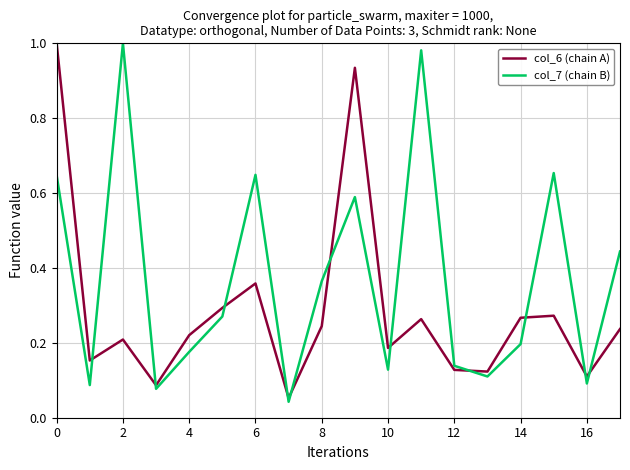

Is this an area chart (filled region under the line)?

No